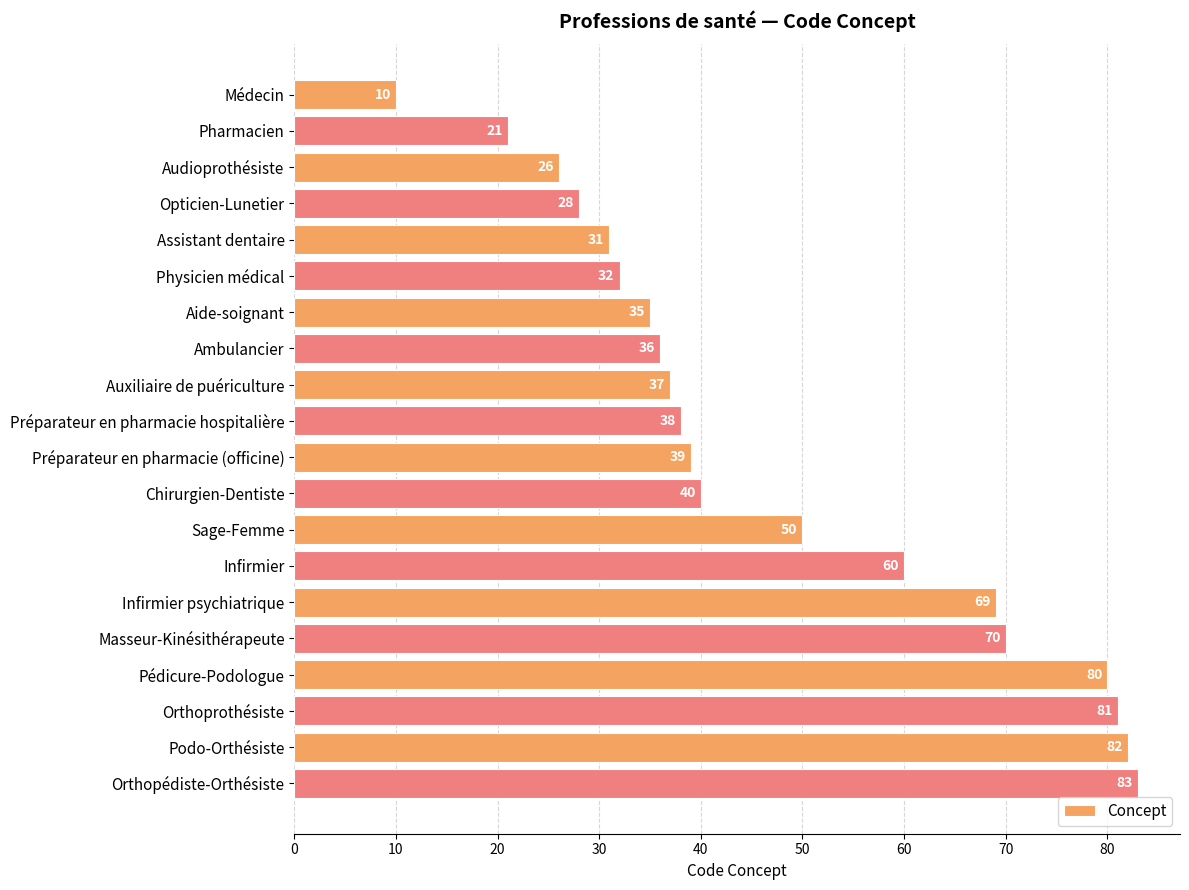

Is it true that the value at Masseur-Kinésithérapeute is 70?

True